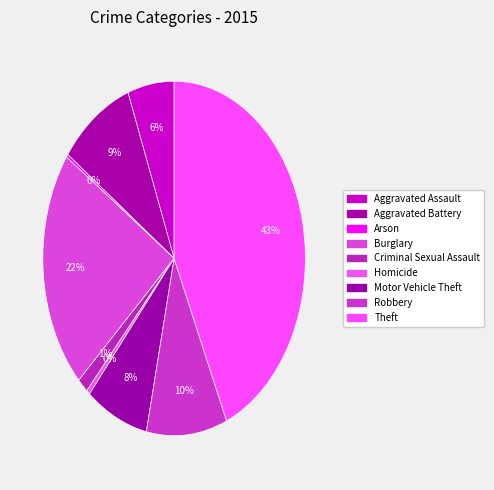

What percentage is the Burglary slice, to the nearest percent?

22%